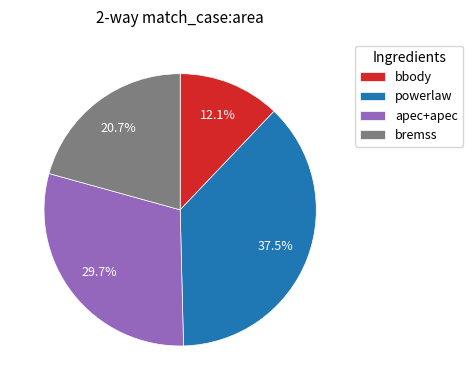

True or false: bremss accounts for 31% of the total.

False